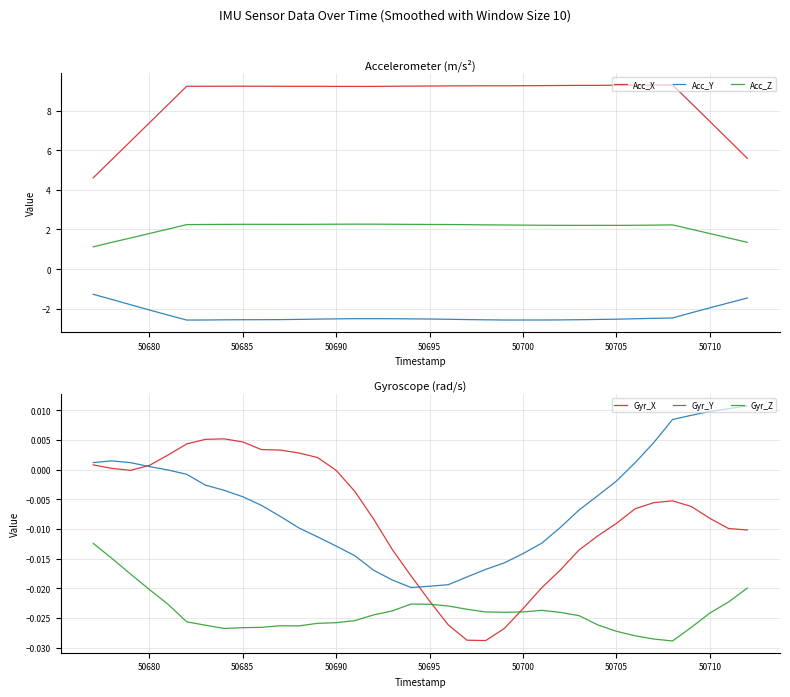

True or false: Acc_Z and Acc_Y cross at least once.

False